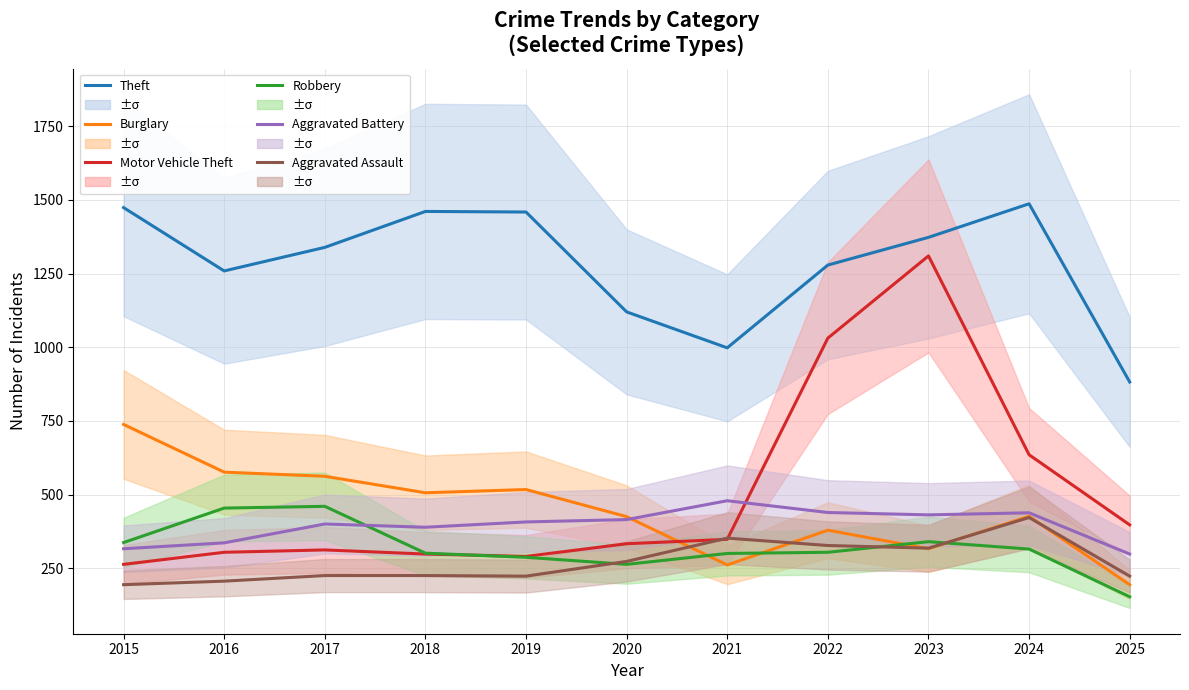

Rank the series by their maximum value, from lowest to highest.

Aggravated Assault, Robbery, Aggravated Battery, Burglary, Motor Vehicle Theft, Theft